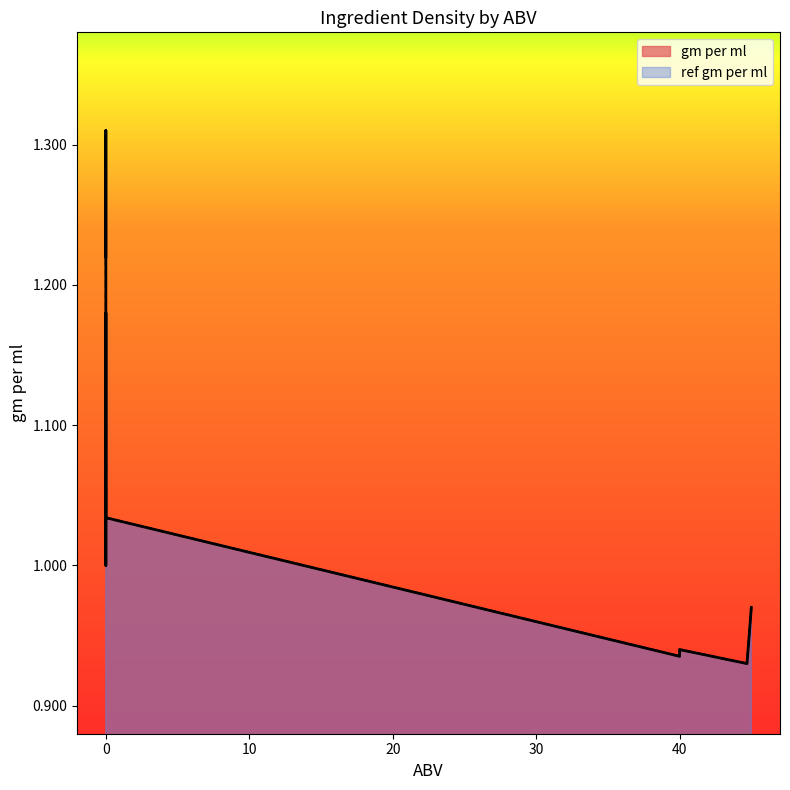

The value of gm per ml at 44.7 is 1.3. True or false?

False